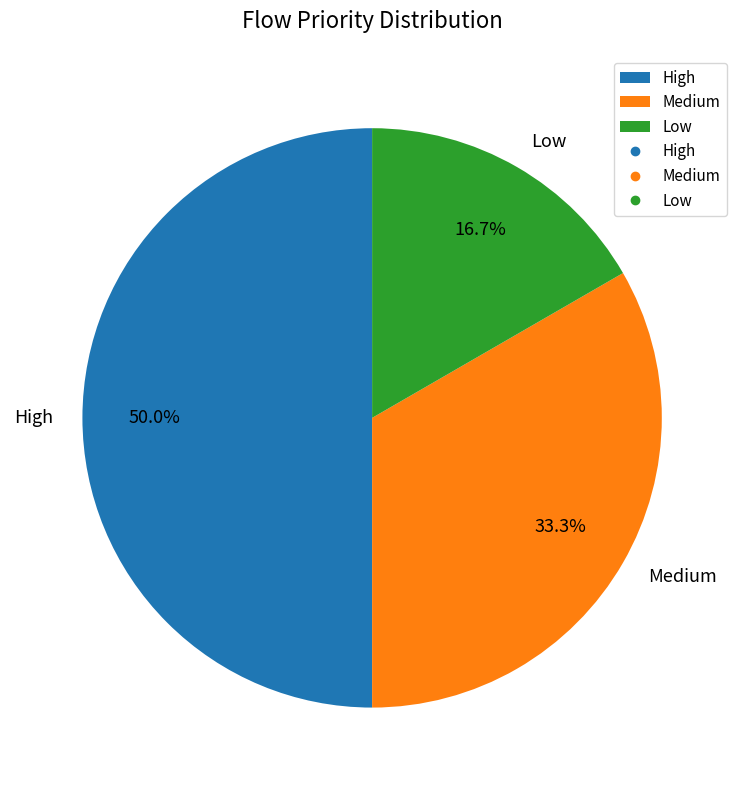

What percentage is the Medium slice, to the nearest percent?

33%